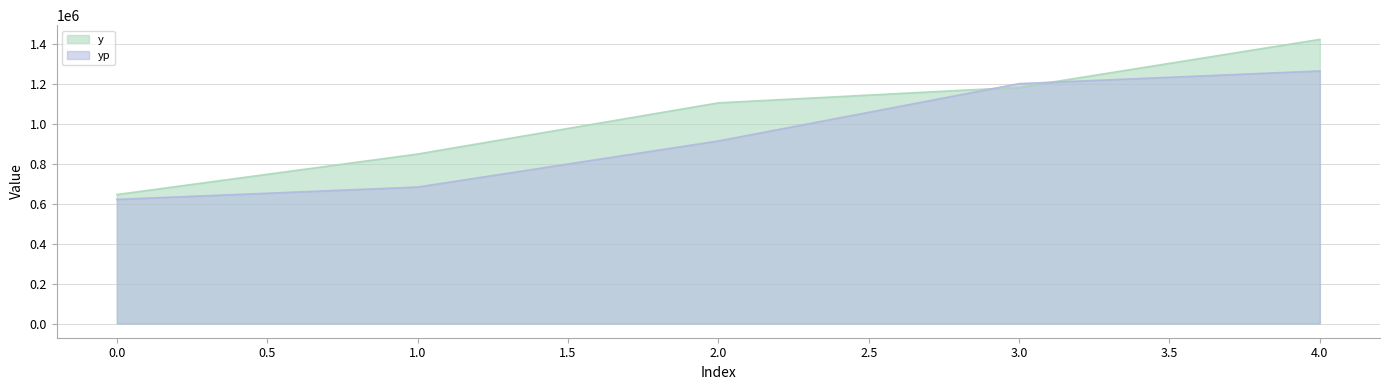

The value of yp at 1.0 is 378958.1. True or false?

False